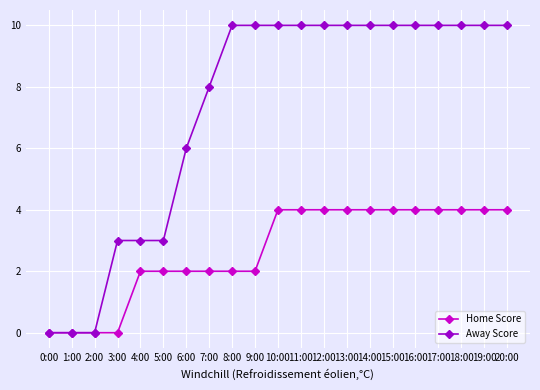

Reading left to right, extract all data points from this chart.

Home Score: 0:00=0	1:00=0	2:00=0	3:00=0	4:00=2	5:00=2	6:00=2	7:00=2	8:00=2	9:00=2	10:00=4	11:00=4	12:00=4	13:00=4	14:00=4	15:00=4	16:00=4	17:00=4	18:00=4	19:00=4	20:00=4
Away Score: 0:00=0	1:00=0	2:00=0	3:00=3	4:00=3	5:00=3	6:00=6	7:00=8	8:00=10	9:00=10	10:00=10	11:00=10	12:00=10	13:00=10	14:00=10	15:00=10	16:00=10	17:00=10	18:00=10	19:00=10	20:00=10